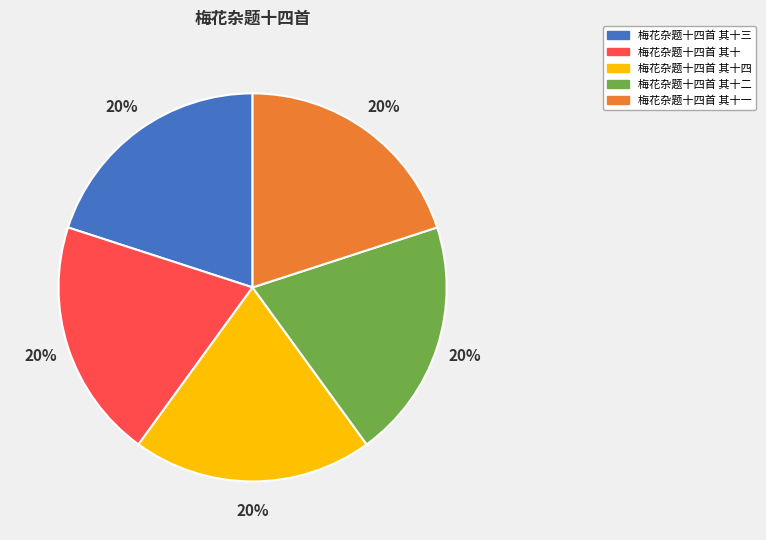

Is it true that 梅花杂题十四首 其十三 is 20% of the pie?

True